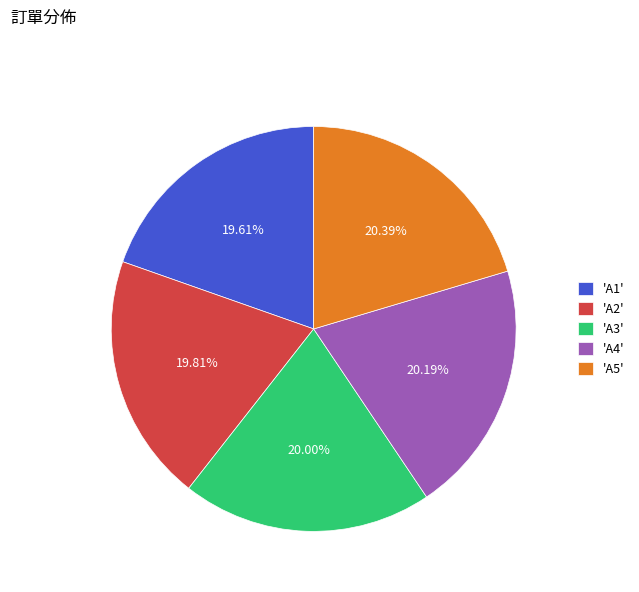

Count the number of slices in the pie.

5